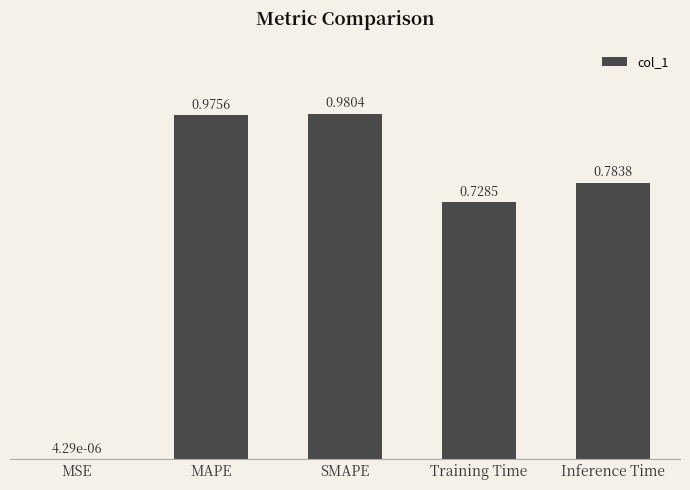

Between MSE and Inference Time, which is larger?

Inference Time